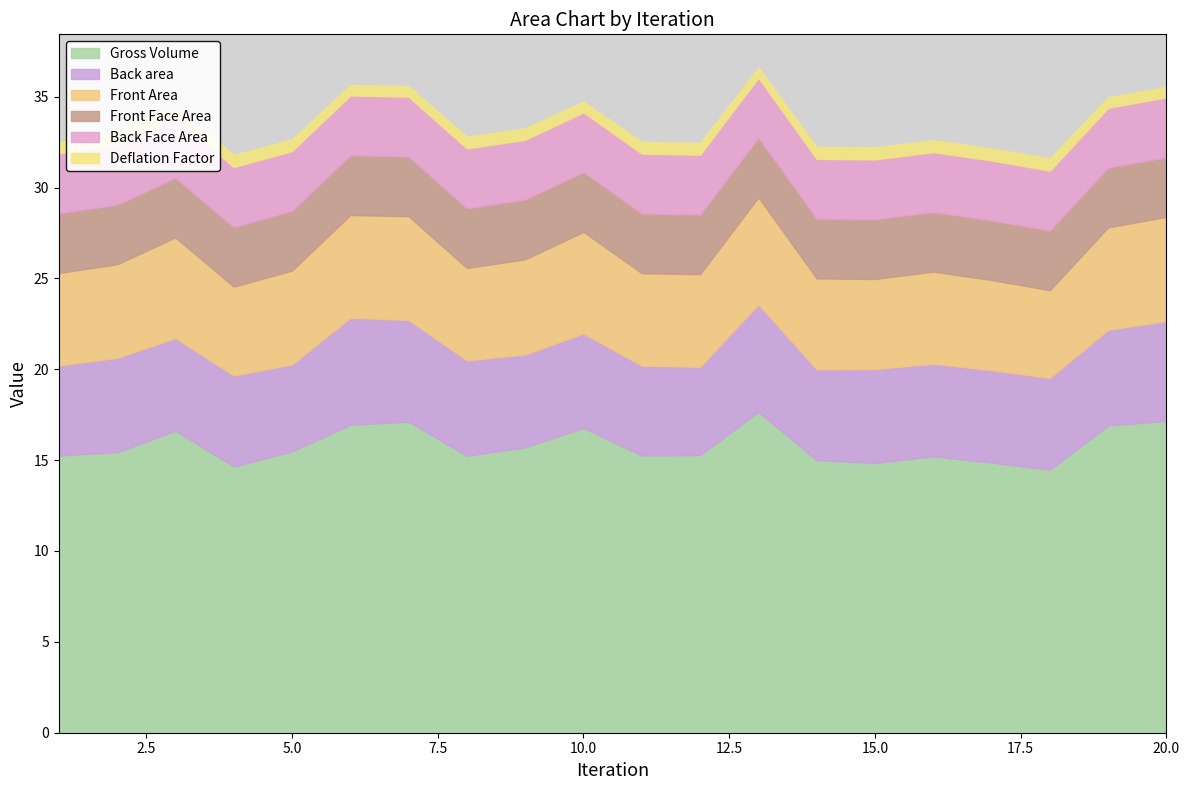

Reading left to right, extract all data points from this chart.

Front Area: 1=5.1	2=5.1	3=5.5	4=4.9	5=5.2	6=5.7	7=5.7	8=5.1	9=5.2	10=5.6	11=5.1	12=5.1	13=5.9	14=5.0	15=4.9	16=5.1	17=5.0	18=4.8	19=5.6	20=5.7
Front Face Area: 1=3.3	2=3.3	3=3.3	4=3.3	5=3.3	6=3.3	7=3.3	8=3.3	9=3.3	10=3.3	11=3.3	12=3.3	13=3.3	14=3.3	15=3.3	16=3.3	17=3.3	18=3.3	19=3.3	20=3.3
Back Face Area: 1=3.3	2=3.3	3=3.3	4=3.3	5=3.3	6=3.3	7=3.3	8=3.3	9=3.3	10=3.3	11=3.3	12=3.3	13=3.3	14=3.3	15=3.3	16=3.3	17=3.3	18=3.3	19=3.3	20=3.3
Back area: 1=5.0	2=5.2	3=5.1	4=5.0	5=4.8	6=5.9	7=5.6	8=5.3	9=5.1	10=5.2	11=4.9	12=4.9	13=5.9	14=5.0	15=5.2	16=5.1	17=5.1	18=5.1	19=5.3	20=5.5
Deflation Factor: 1=0.6	2=0.6	3=0.6	4=0.7	5=0.6	6=0.6	7=0.6	8=0.6	9=0.6	10=0.6	11=0.6	12=0.6	13=0.6	14=0.7	15=0.7	16=0.6	17=0.7	18=0.7	19=0.6	20=0.6
Gross Volume: 1=15.3	2=15.4	3=16.6	4=14.7	5=15.5	6=17.0	7=17.1	8=15.2	9=15.7	10=16.8	11=15.3	12=15.3	13=17.7	14=15.0	15=14.8	16=15.2	17=14.9	18=14.5	19=16.9	20=17.2